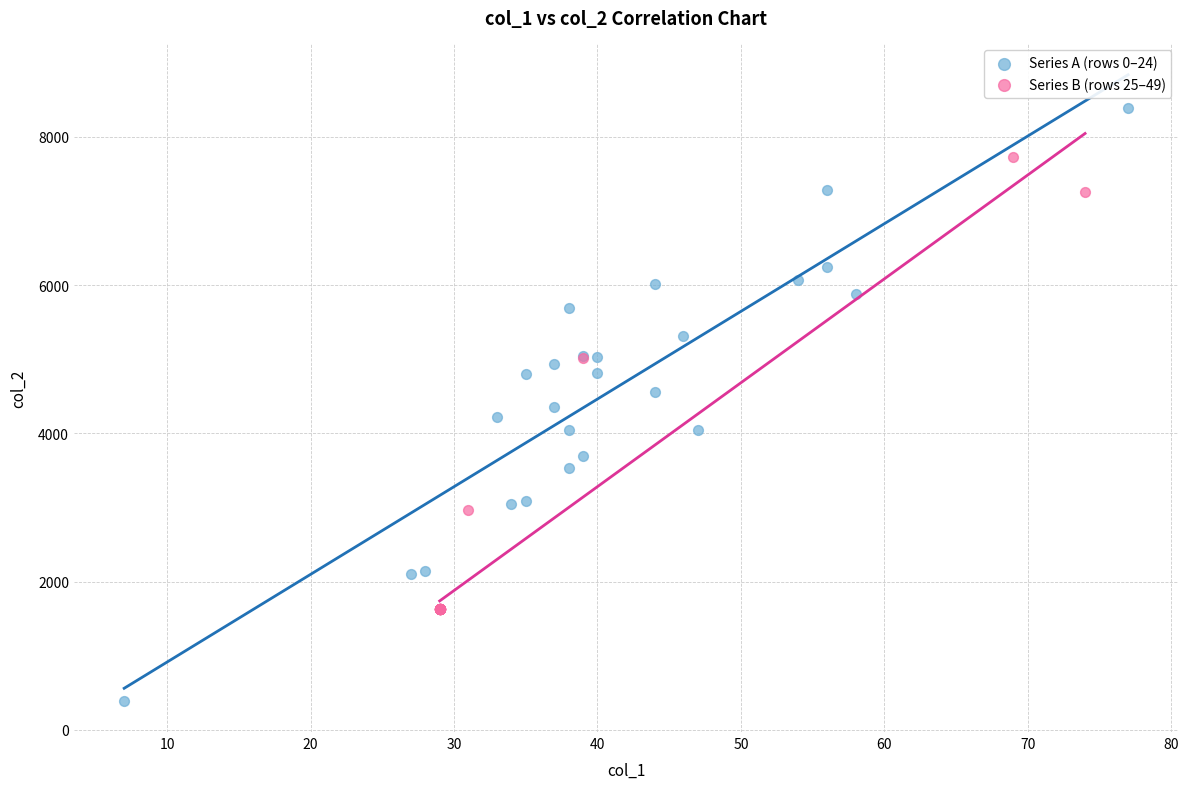

What are all the series names shown in the legend?

Series A (rows 0–24), Series B (rows 25–49)